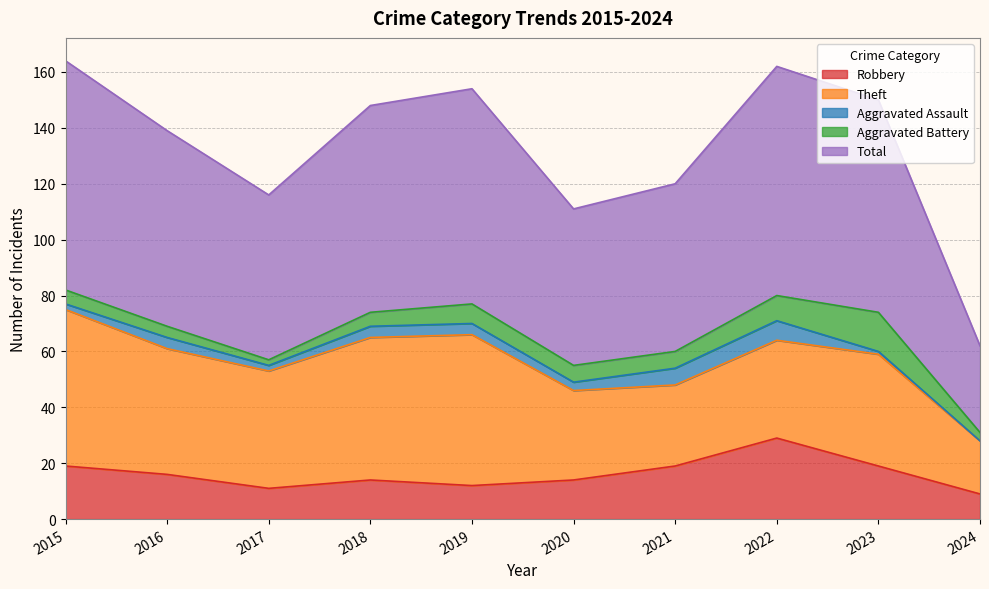

True or false: Theft has a value of 34 at 2018.

False